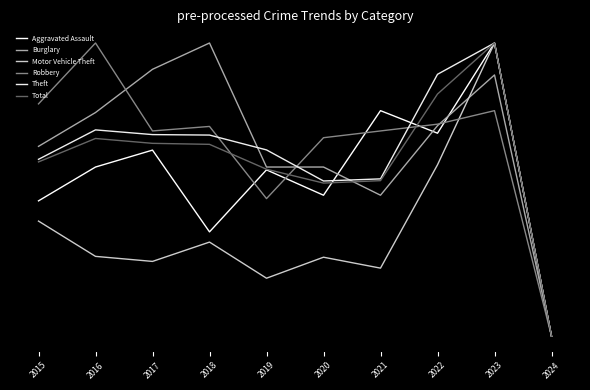

What is the difference between the maximum and minimum values in the Robbery series?

1.0